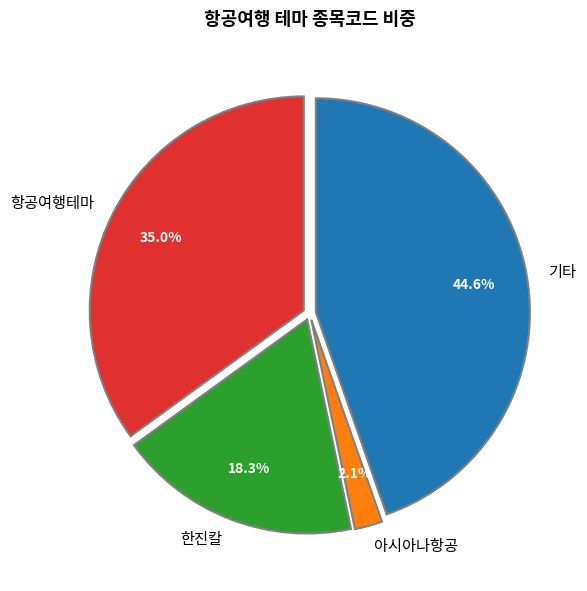

Count the number of slices in the pie.

4